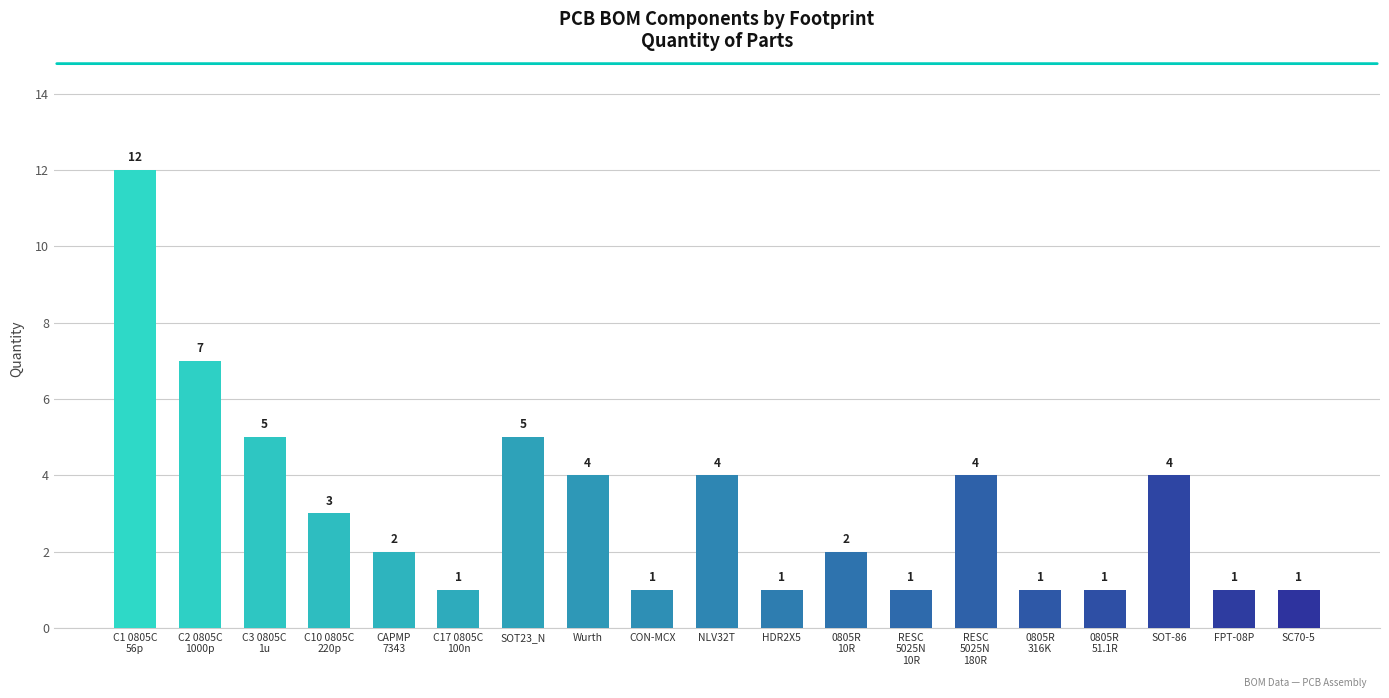

What is the maximum value shown in the chart?

12